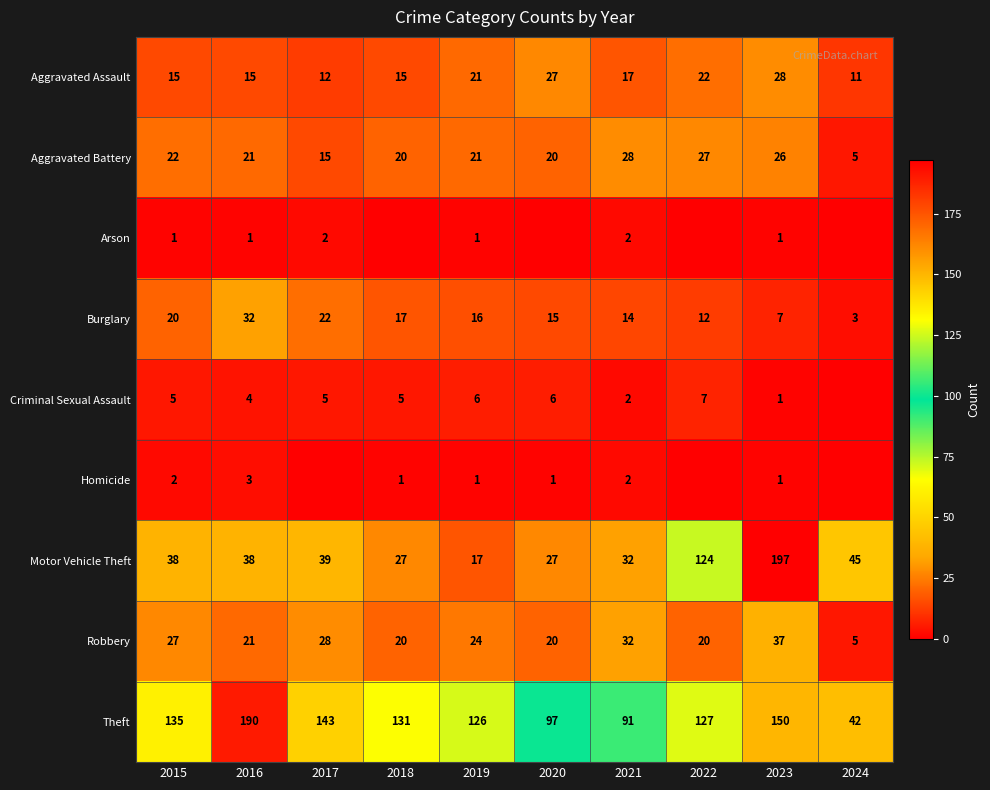

What is the lowest value of the Aggravated Battery series?

5